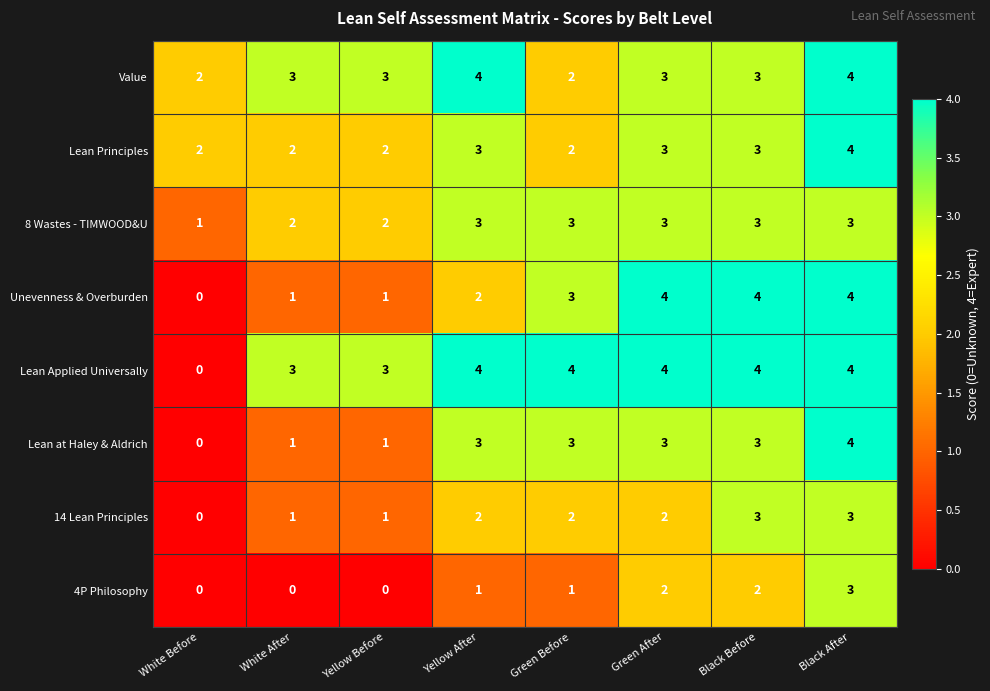

True or false: Unevenness & Overburden has a value of 2 at Yellow After.

True